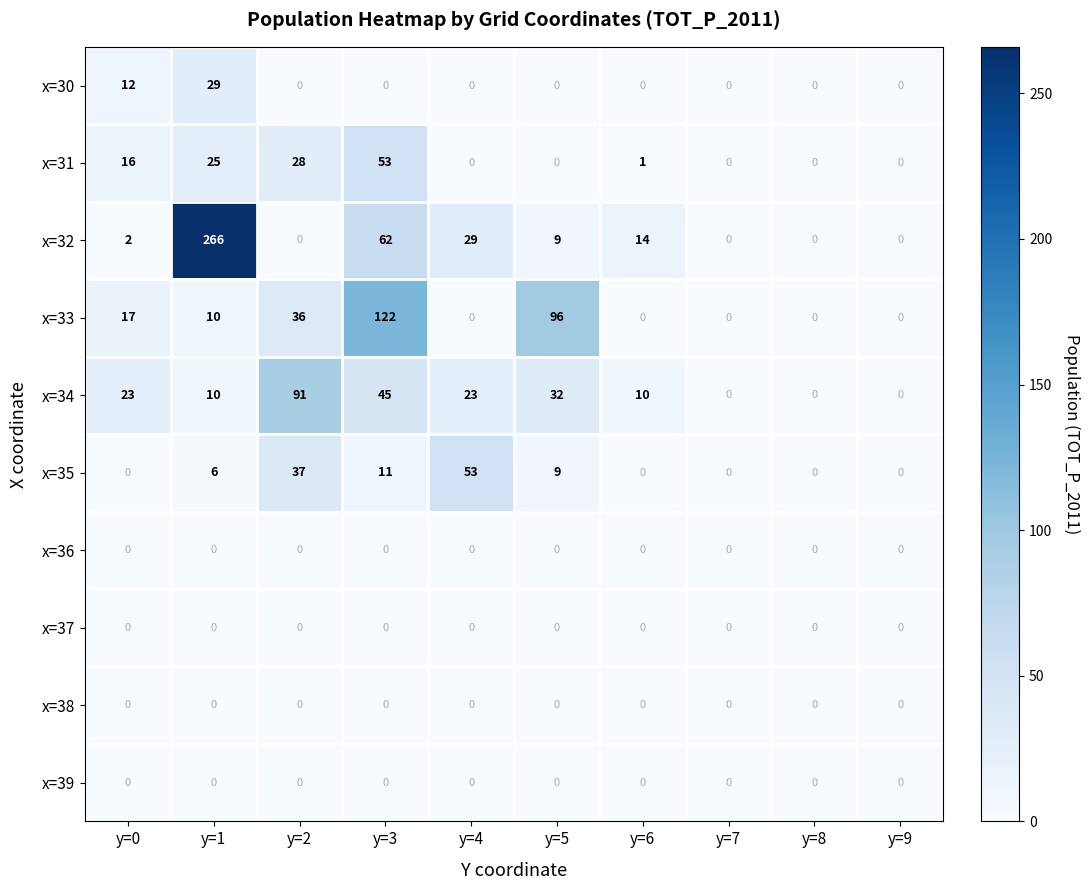

Between y=2 and y=9, which series saw the biggest shift?

x=34